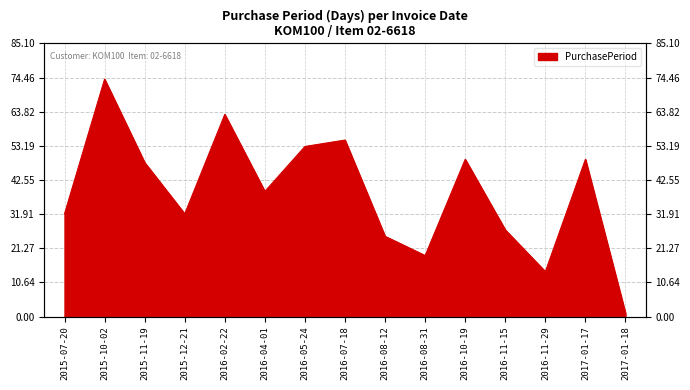

Reading left to right, extract all data points from this chart.

32	74	48	32	63	39	53	55	25	19	49	27	14	49	1